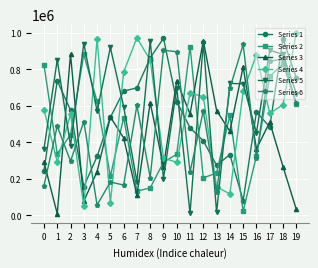

The value of Series 2 at 9 is 290766. True or false?

True